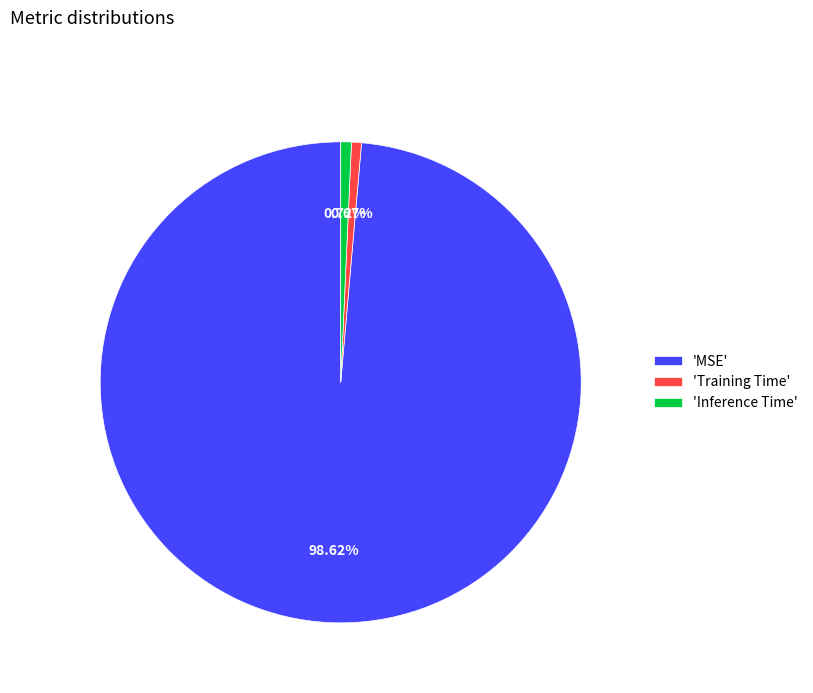

How many slices are in this pie chart?

3